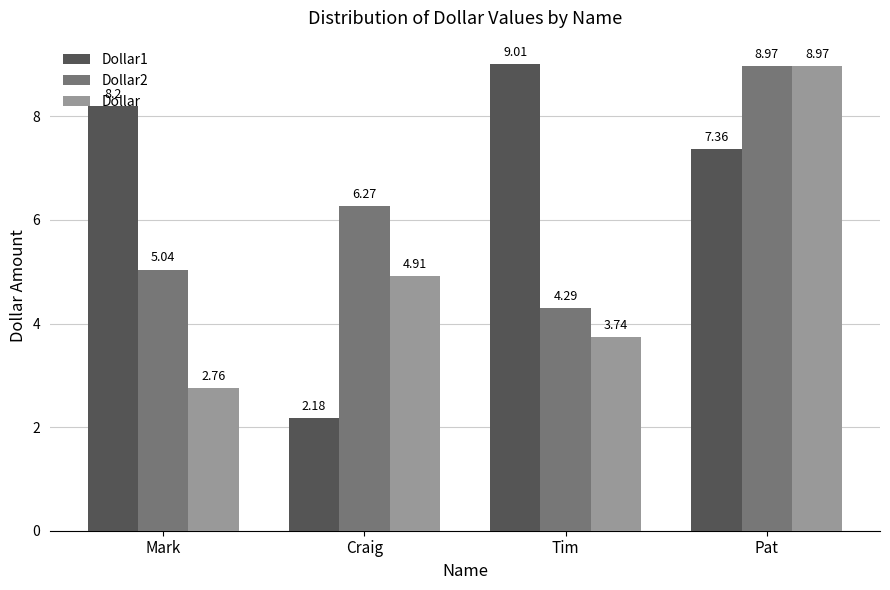

What is the value of the Dollar1 bar at the 1st from the left?

8.2